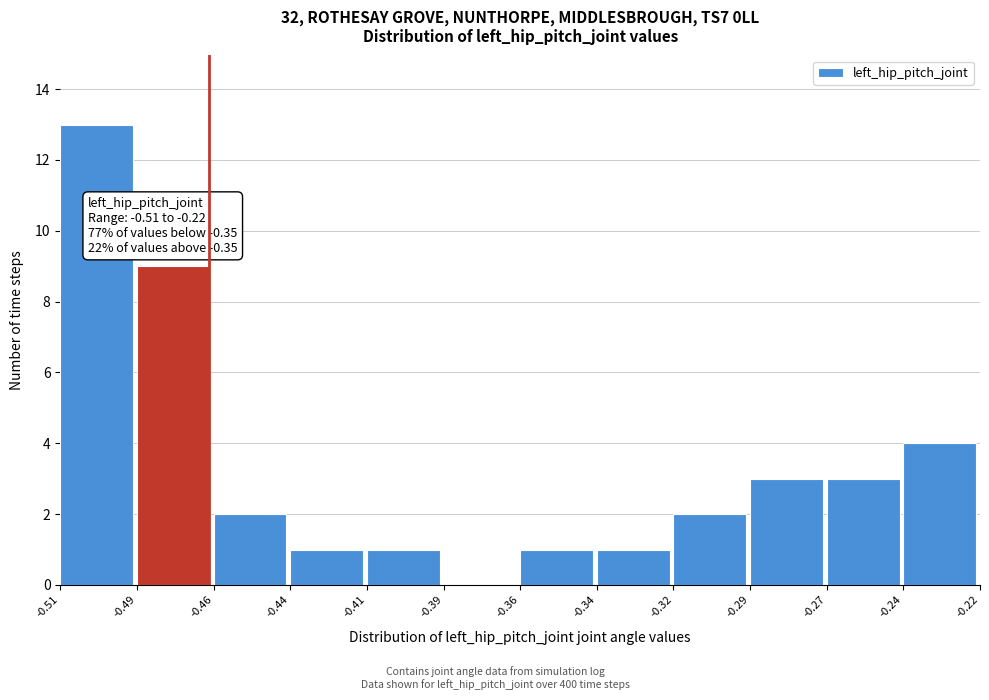

Reading left to right, transcribe all the data shown in this chart.

-0.51=13	-0.49=9	-0.46=2	-0.44=1	-0.41=1	-0.39=0	-0.36=1	-0.34=1	-0.32=2	-0.29=3	-0.27=3	-0.24=4